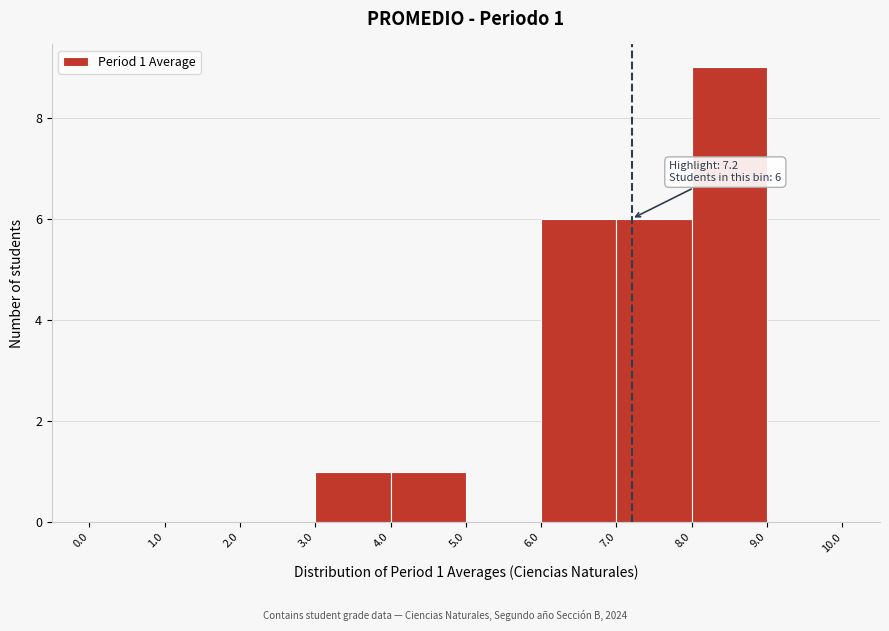

Over which range of the x-axis is the bar tallest?

8.0 to 9.0